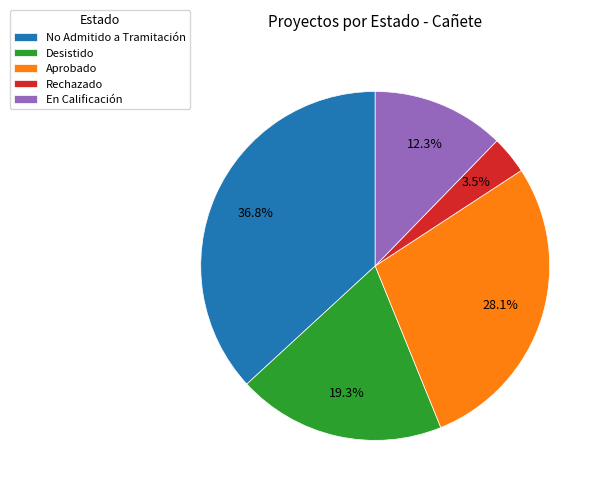

Is there a majority slice in this chart?

No